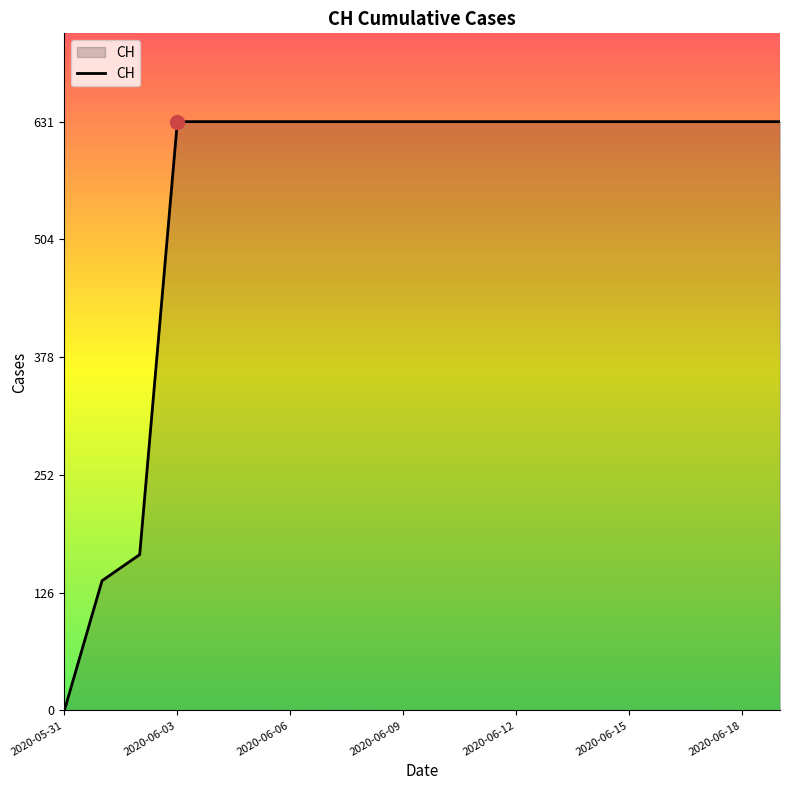

Count the number of categories in the chart.

20